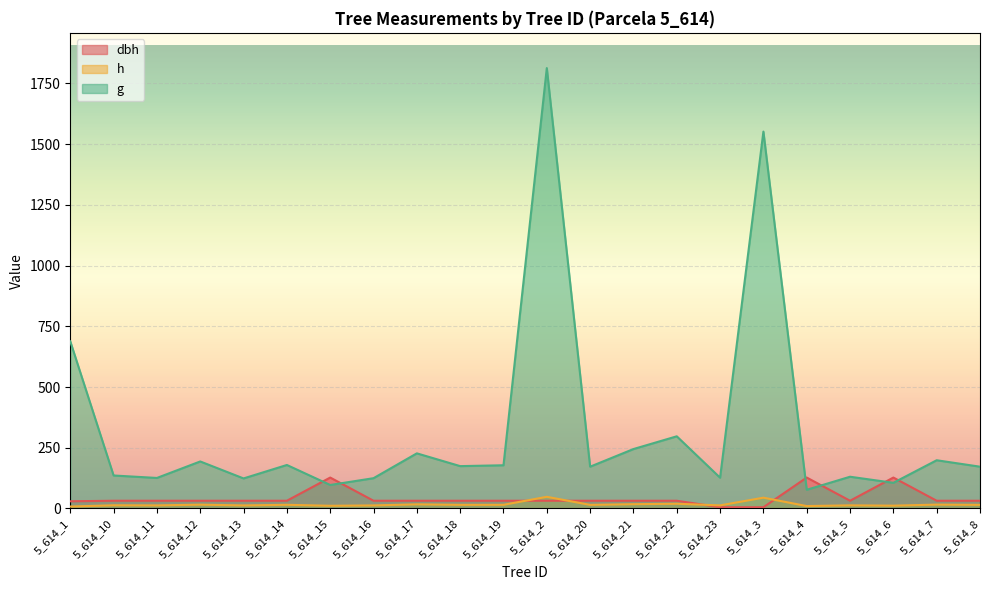

Which category has the lowest value in the g series?

5_614_4